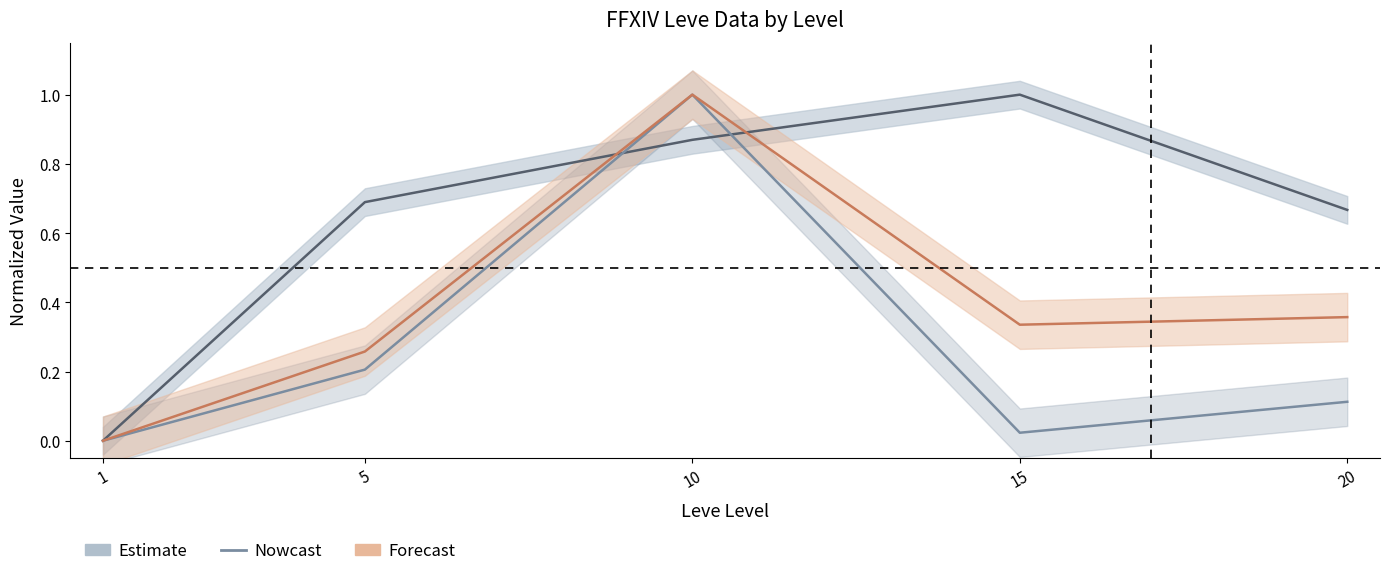

Which series has the widest spread of values?

Leve Gil (Estimate)